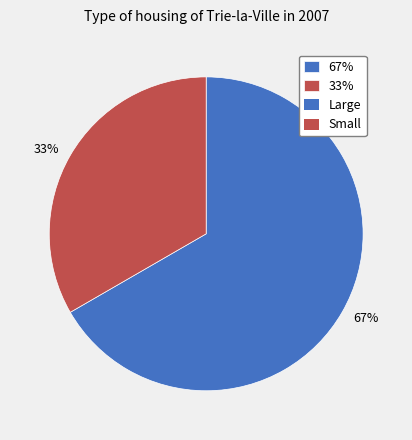

Which slice represents more than half of the pie?

67%